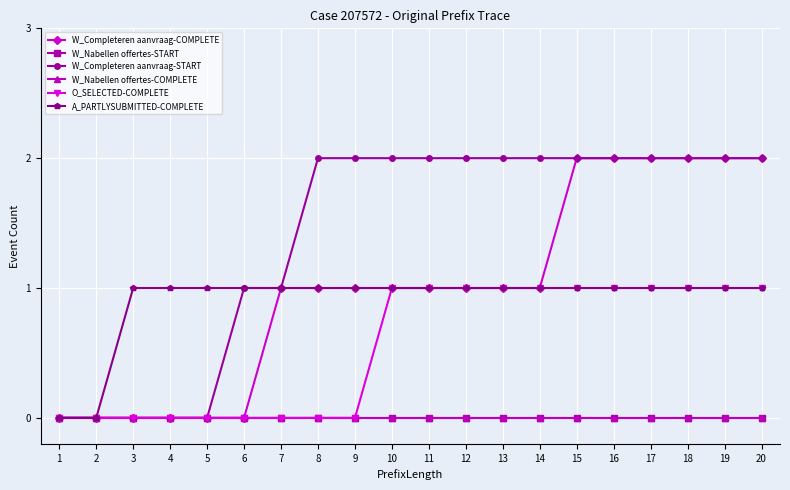

Does the chart have visible grid lines?

Yes